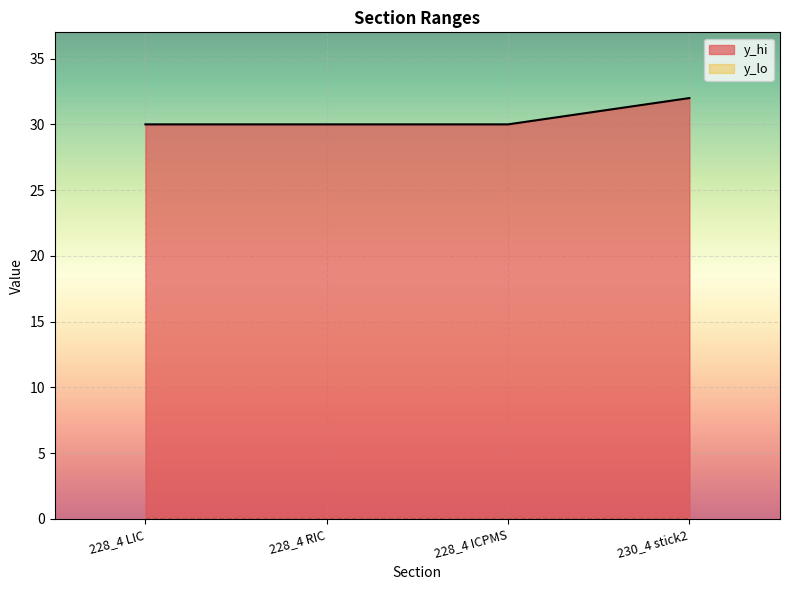

Reading left to right, transcribe all the data shown in this chart.

228_4 LIC=30	228_4 RIC=30	228_4 ICPMS=30	230_4 stick2=32